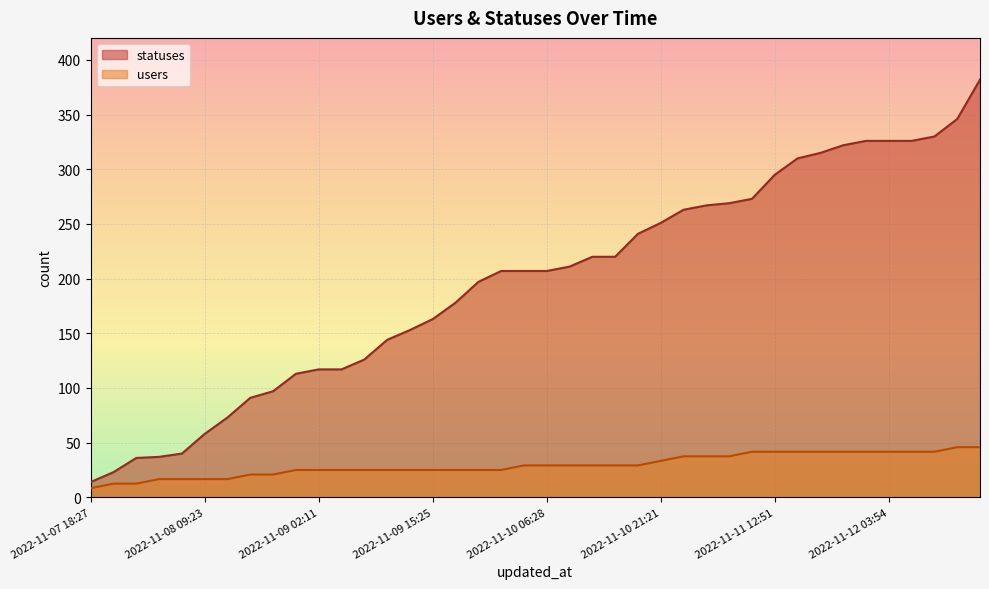

The statuses series shows 110.2 at 2022-11-11 03:56. True or false?

False